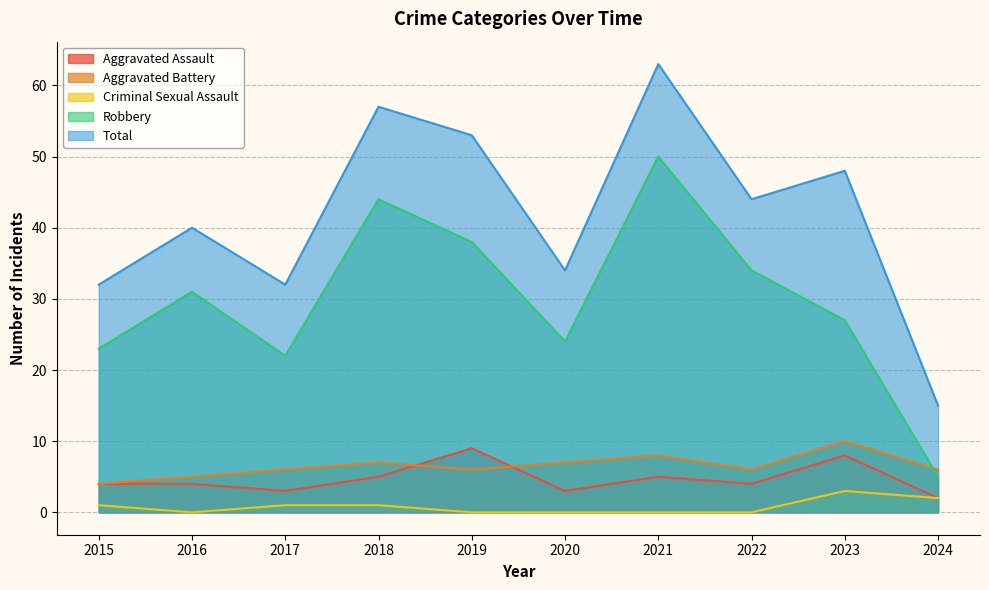

In Aggravated Battery, how many points are lower than both neighbors (excluding endpoints)?

2